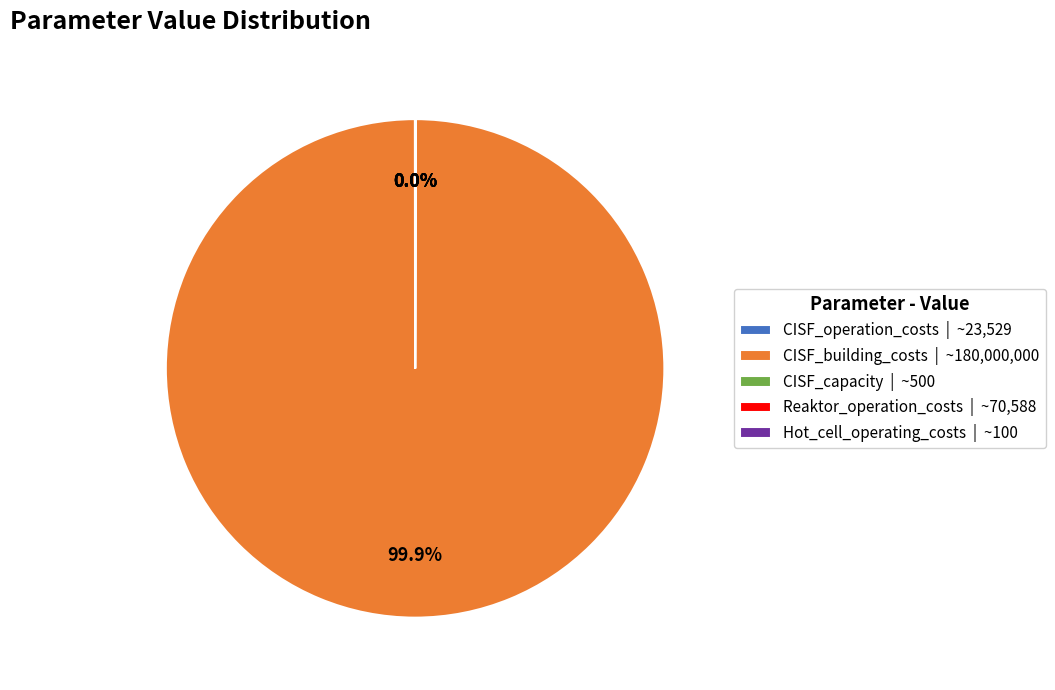

Is there any slice that represents more than half of the pie?

Yes